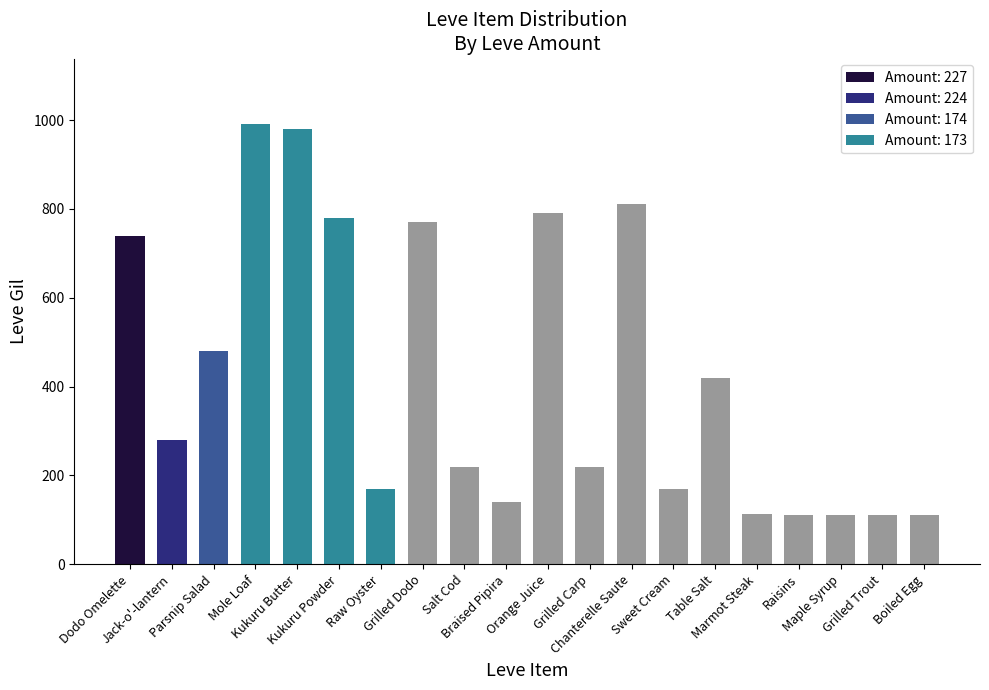

Is it true that the value at Dodo Omelette is 740?

True